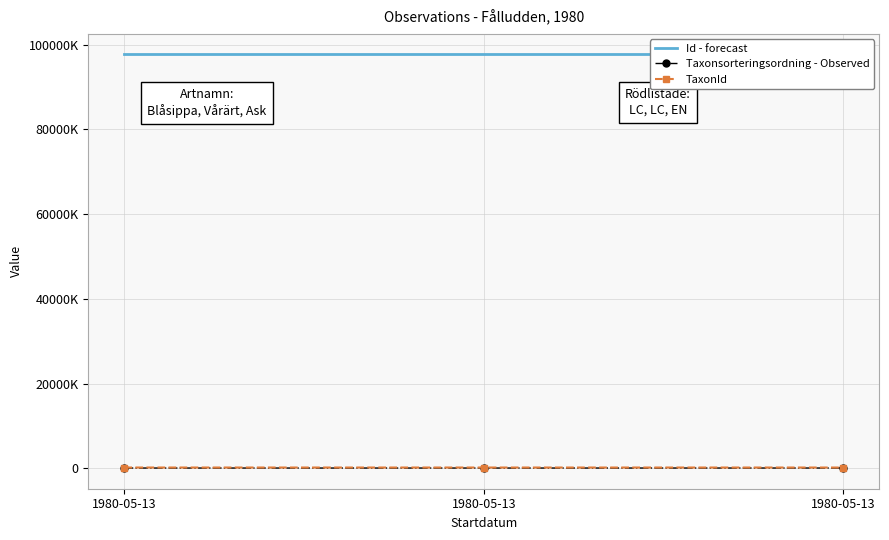

Which series has the widest spread of values?

Taxonsorteringsordning